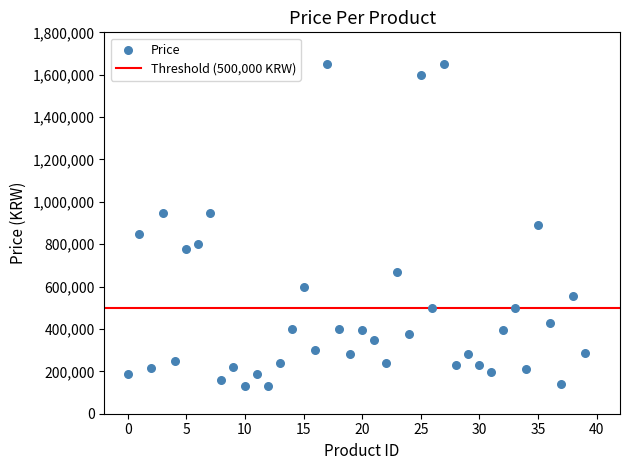

What is the range of Y values (max minus min)?

1520000